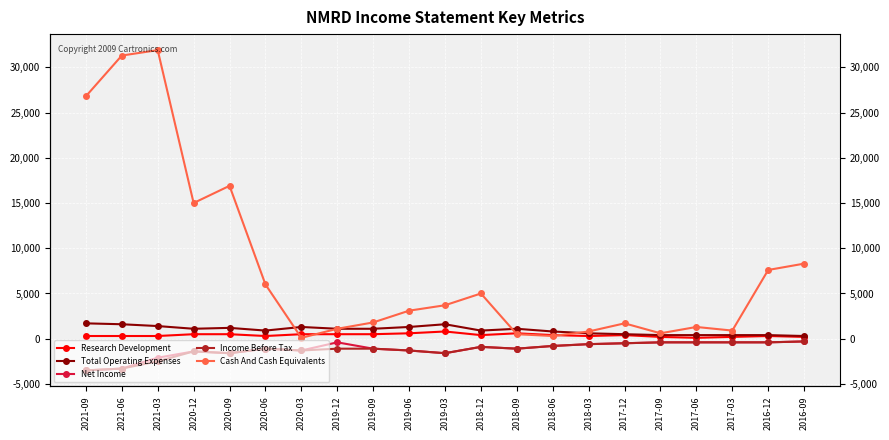

What is the label of the 19th point from the right?

2021-03